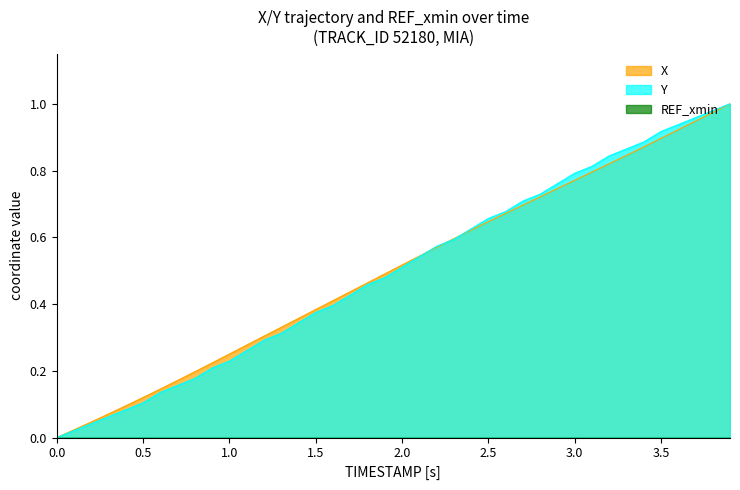

The value of Y at 0.0 is 0.0. True or false?

True